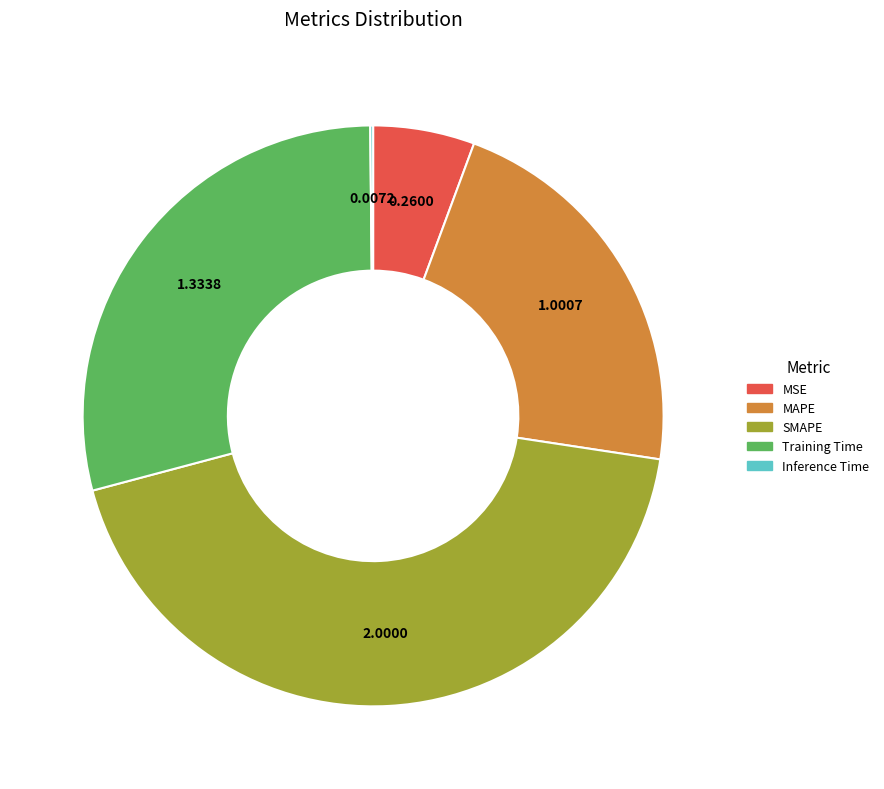

Do Training Time and MAPE together represent more than half of the pie?

Yes